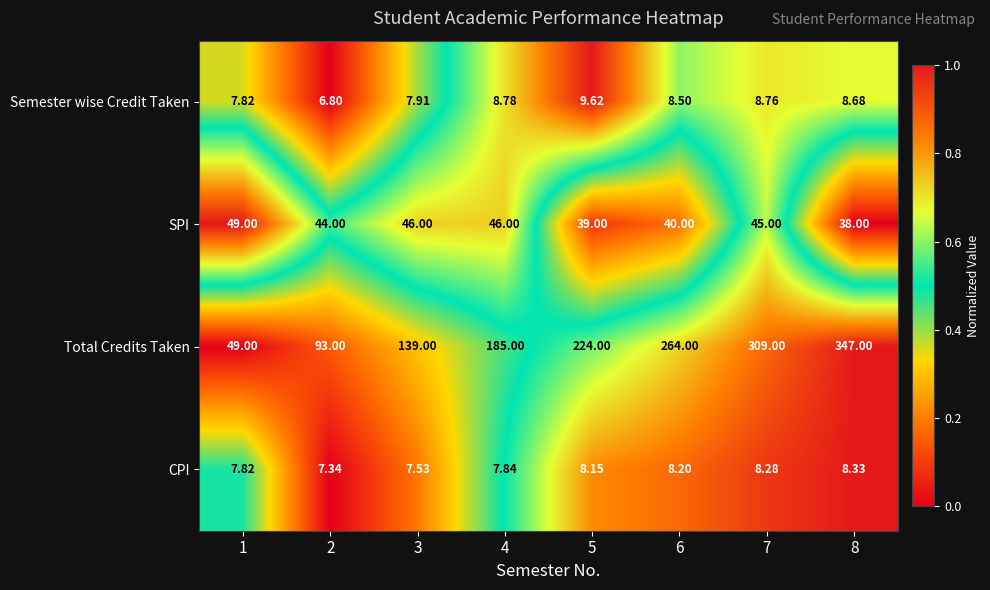

Is the value of Total Credits Taken at 5 greater than the value of Semester wise Credit Taken at 4?

No